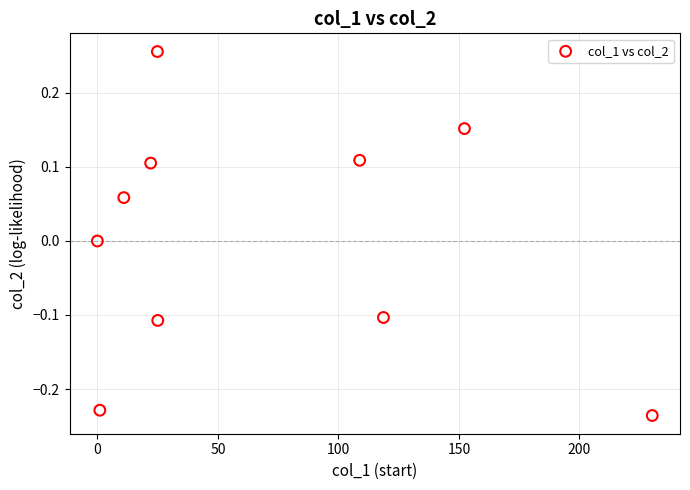

What is the average X value?

69.4